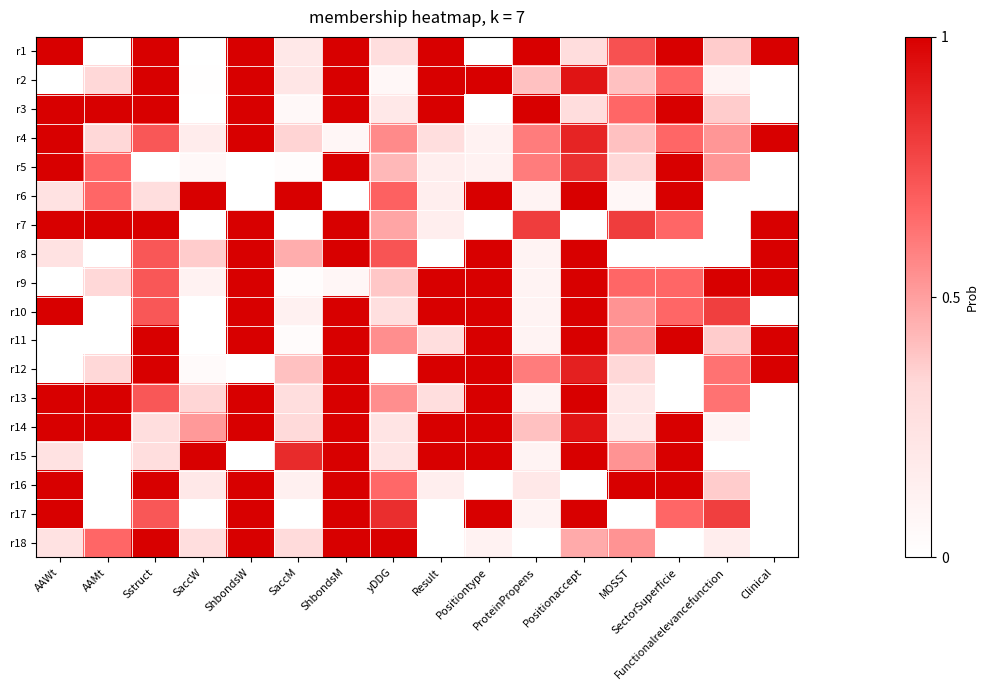

At which category does the chart reach its minimum across all series?

AAMt